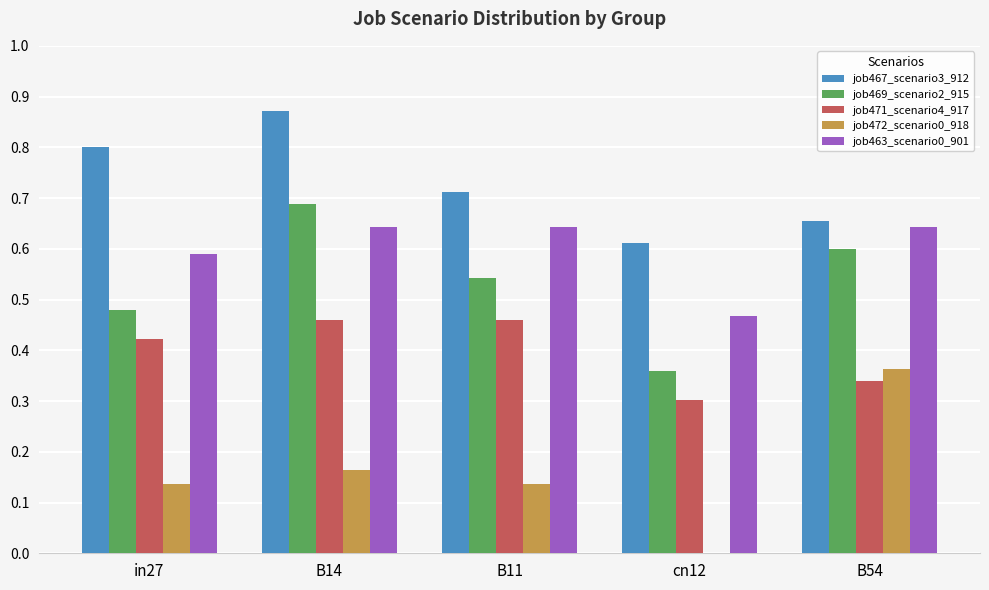

Is the value of job463_scenario0_901 at cn12 greater than the value of job472_scenario0_918 at in27?

Yes